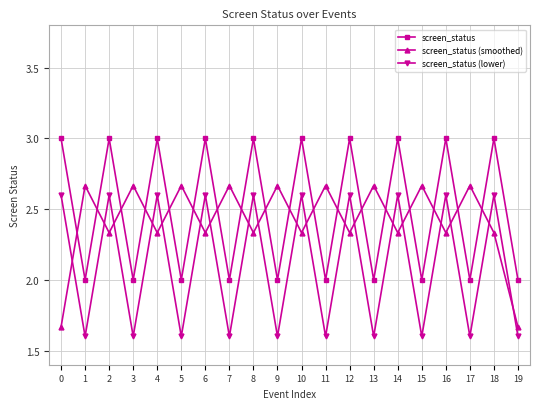

Rank the series by their maximum value, from highest to lowest.

screen_status, screen_status (smoothed), screen_status (lower)